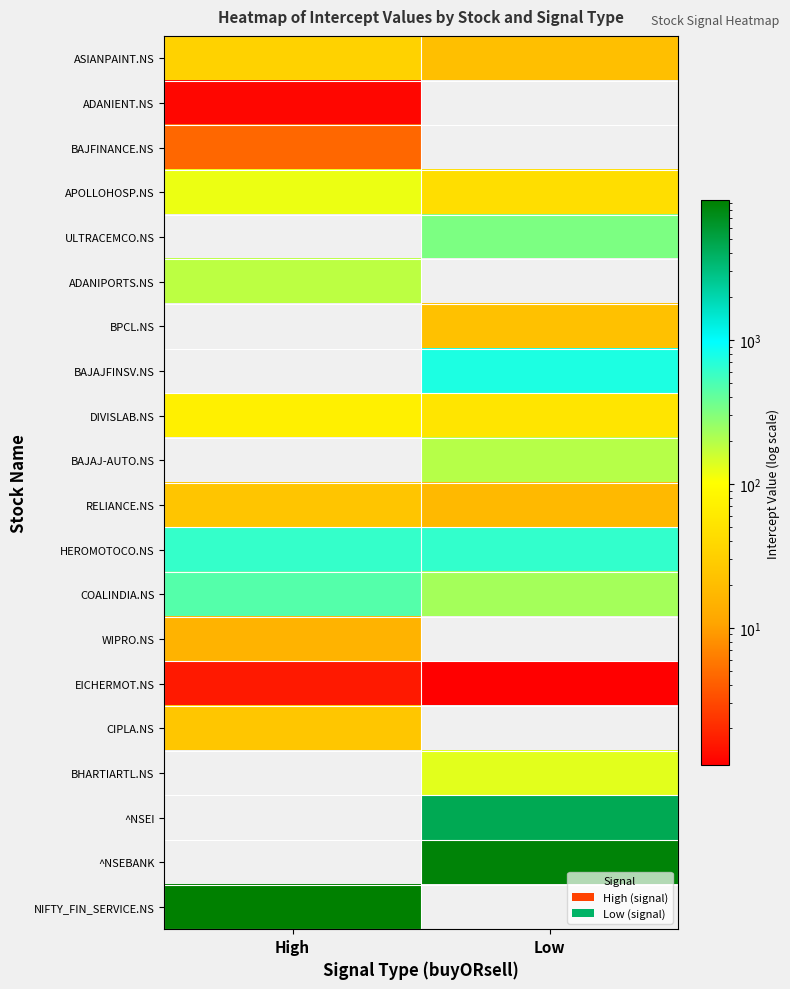

Which label corresponds to the largest value in the chart?

High